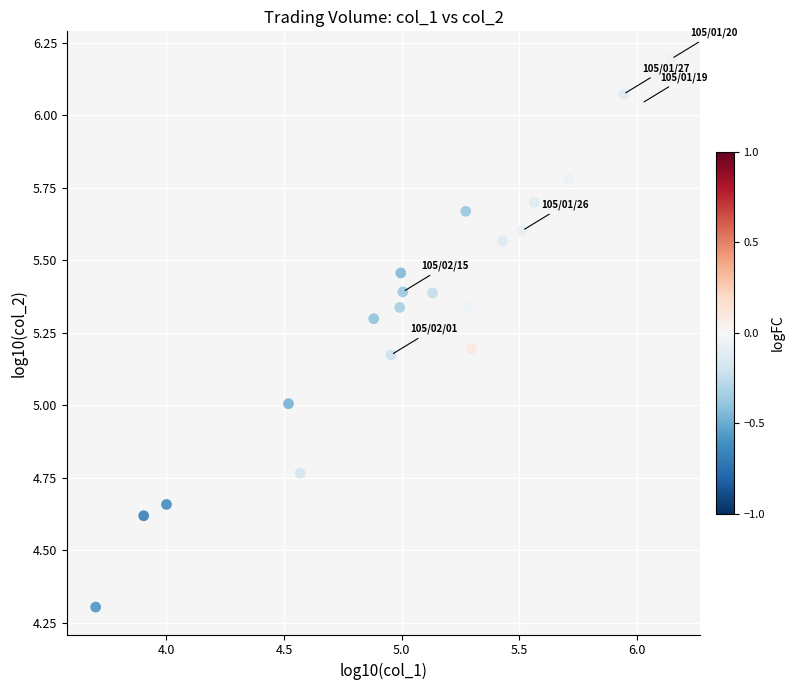

What is the range of X values (max minus min)?

2.4